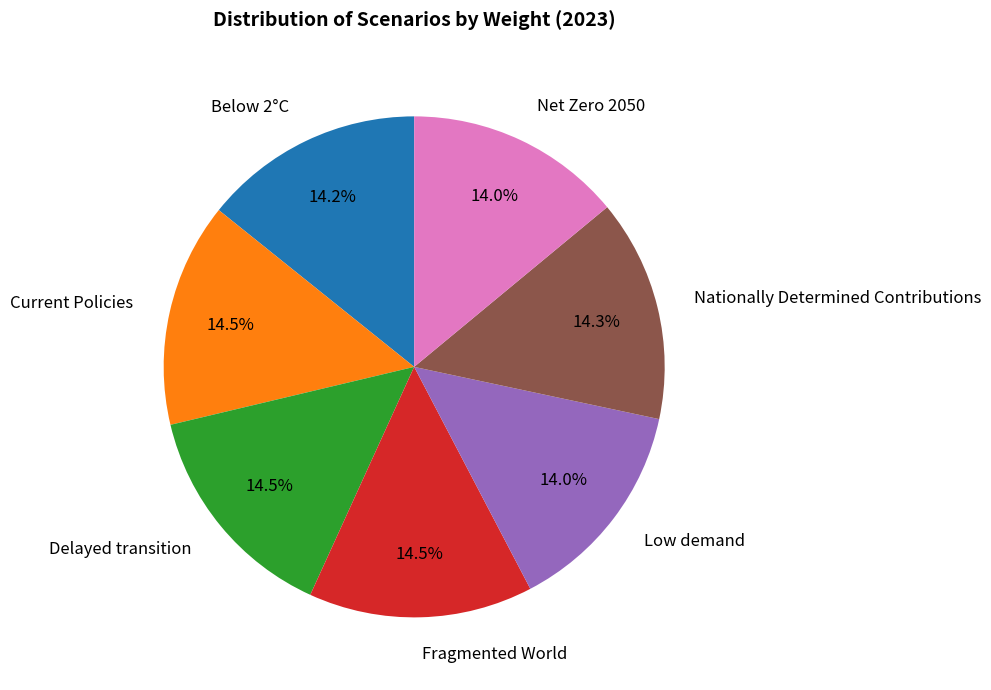

What portion of the pie excludes Net Zero 2050?

86.0%